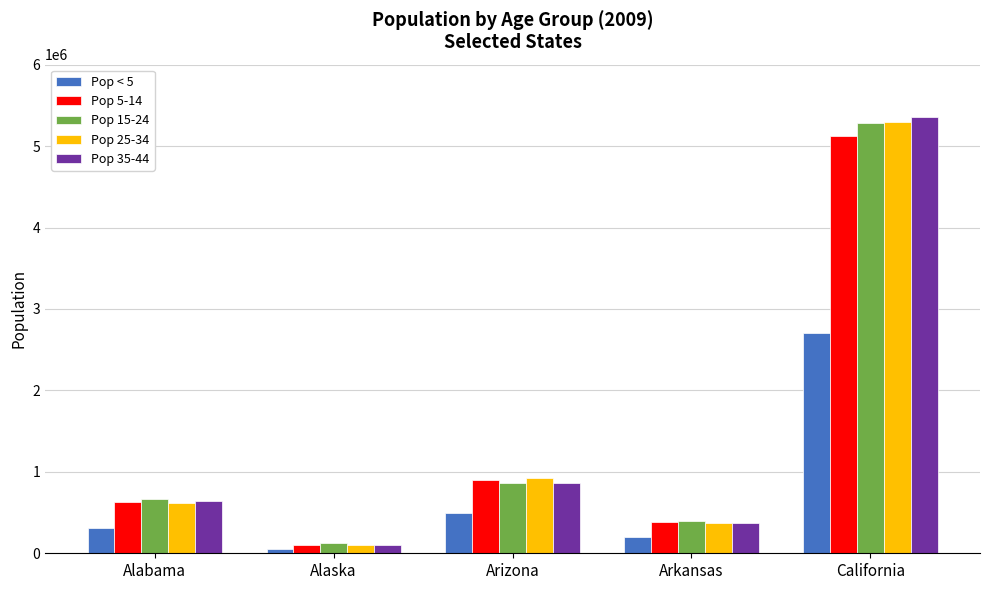

Reading left to right, what are all the values shown in this chart?

Pop < 5: Alabama=313462	Alaska=55508	Arizona=500512	Arkansas=199187	California=2706816
Pop 5-14: Alabama=630250	Alaska=105686	Arizona=900235	Arkansas=382872	California=5123025
Pop 15-24: Alabama=666389	Alaska=121296	Arizona=858305	Arkansas=391798	California=5282081
Pop 25-34: Alabama=612761	Alaska=102702	Arizona=919459	Arkansas=377695	California=5291269
Pop 35-44: Alabama=642364	Alaska=102962	Arizona=858827	Arkansas=375805	California=5353471